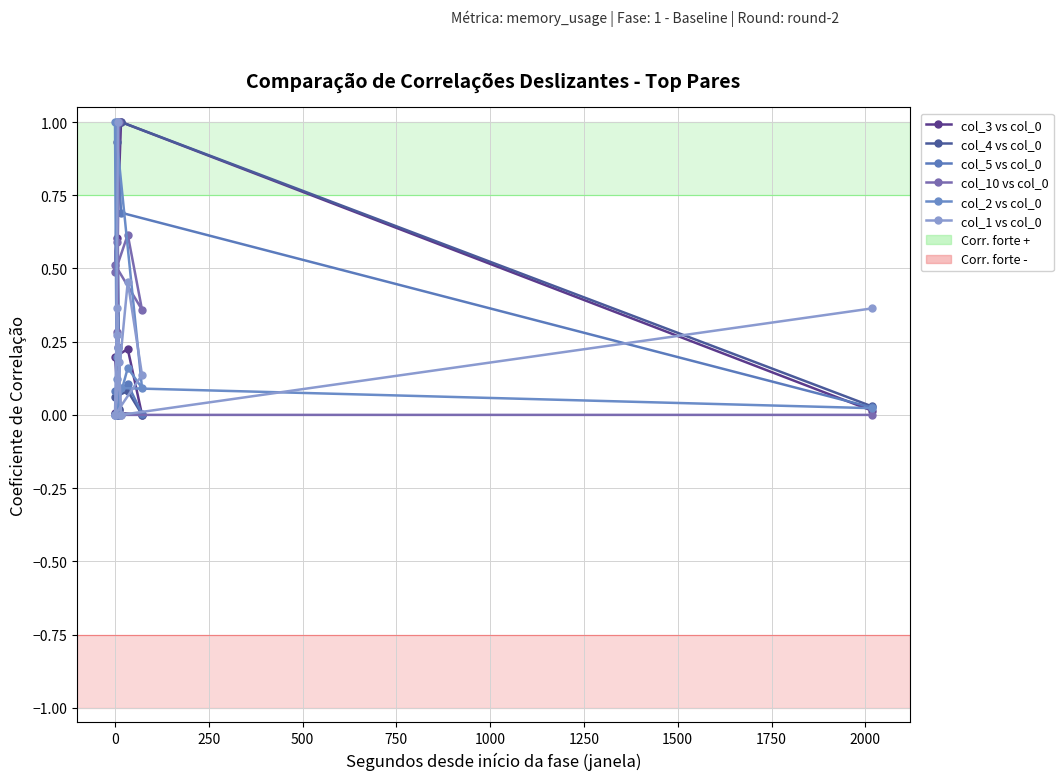

True or false: col_2 vs col_0 and col_4 vs col_0 intersect in this chart.

True